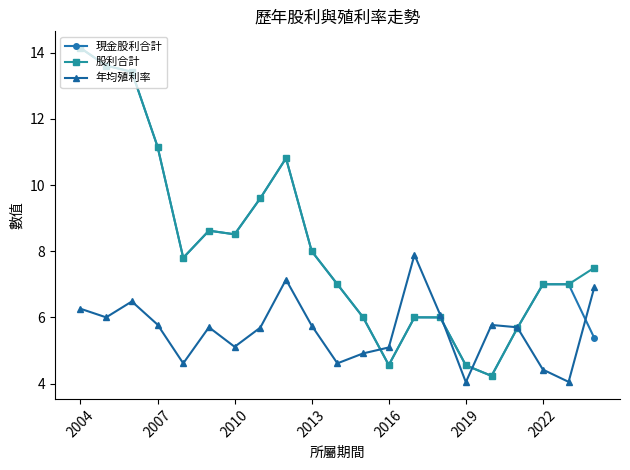

How many lines are shown in the chart?

3